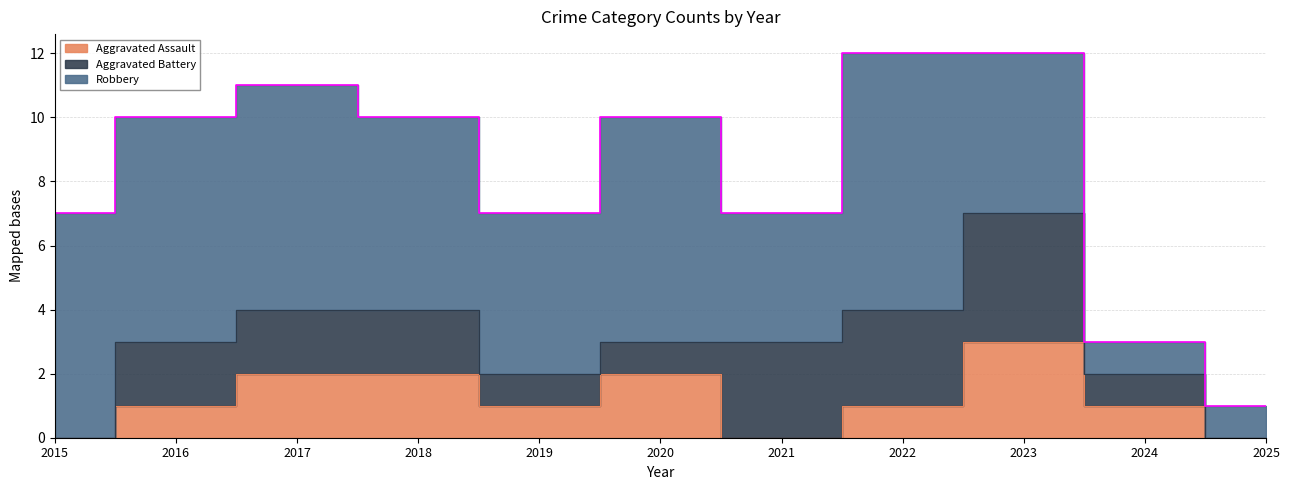

What is the total value across all series at 2021?

7